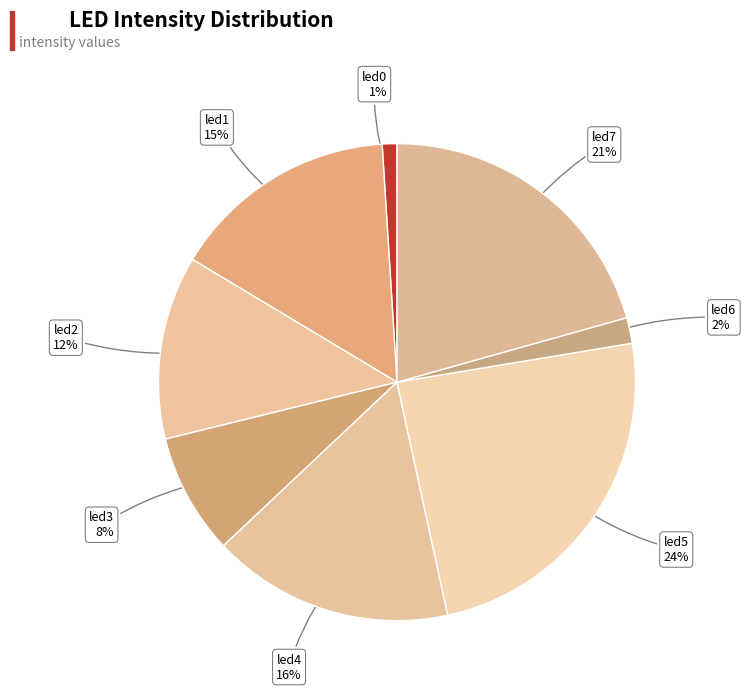

How many segments does this pie chart have?

8